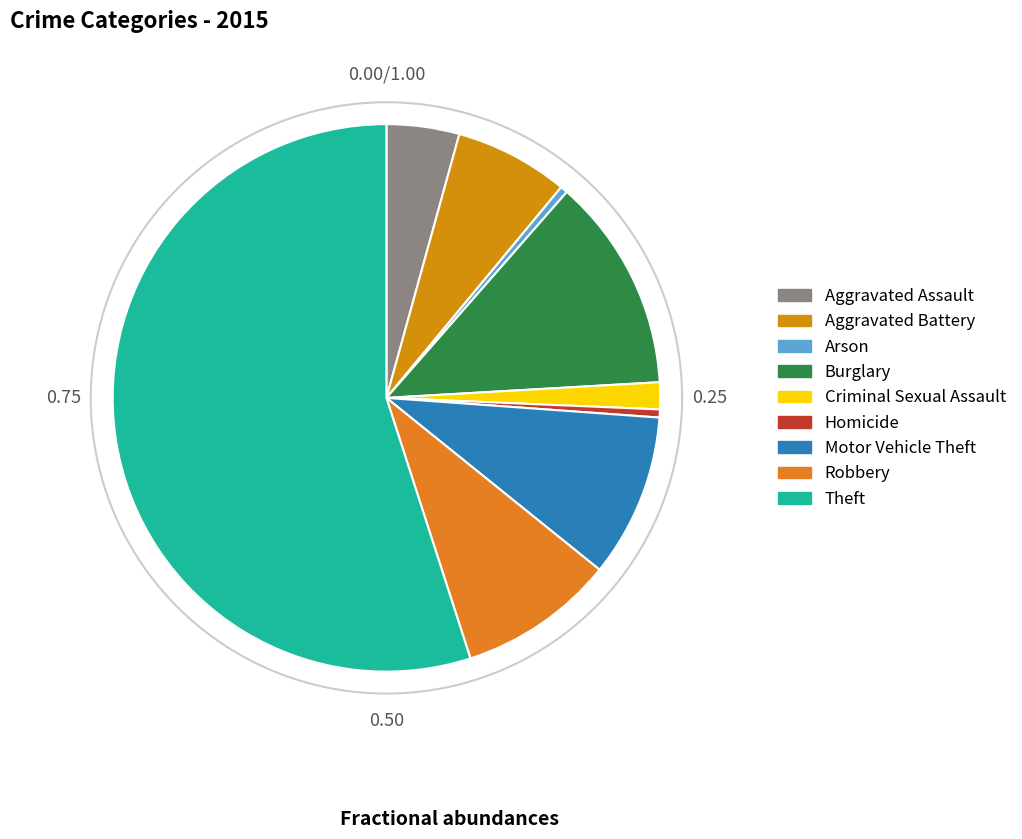

Which category has the smallest portion of the pie?

Arson